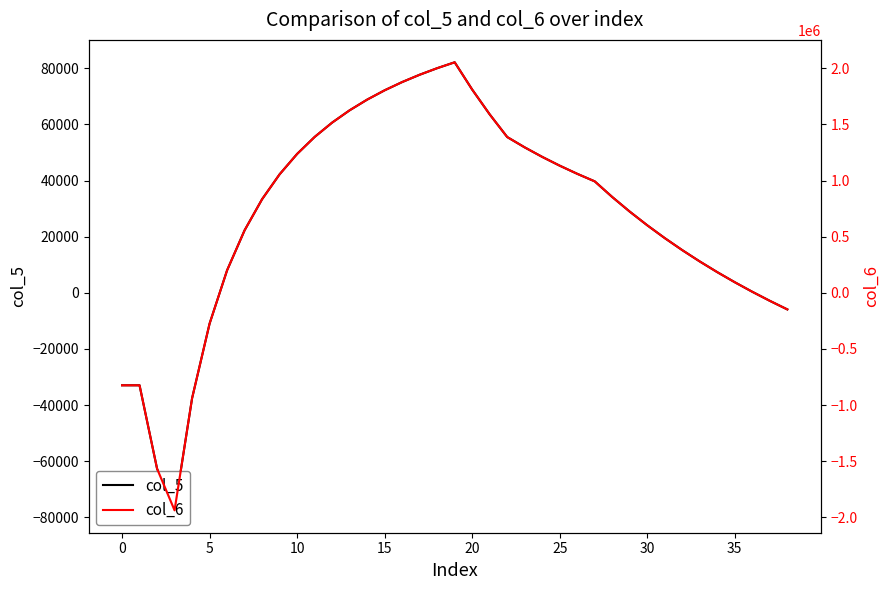

Rank the series by their average value, from lowest to highest.

col_5, col_6